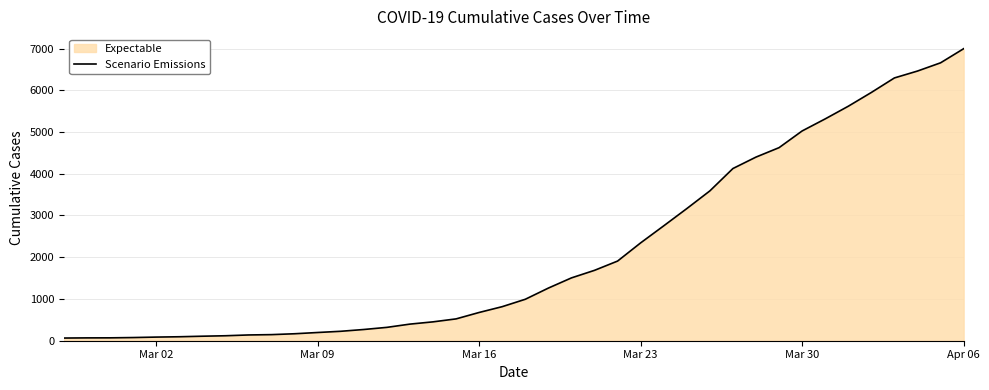

What is the maximum value shown in the chart?

6995